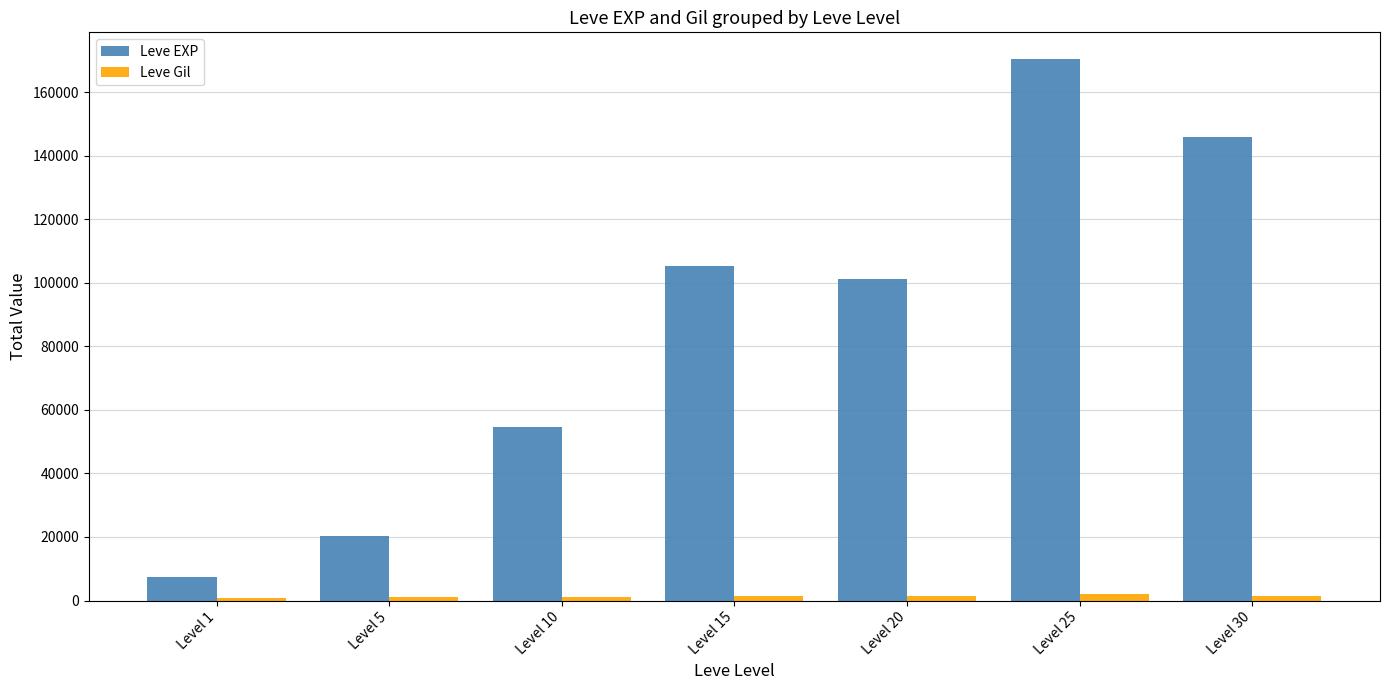

What is the total value across all series at Level 10?

55857